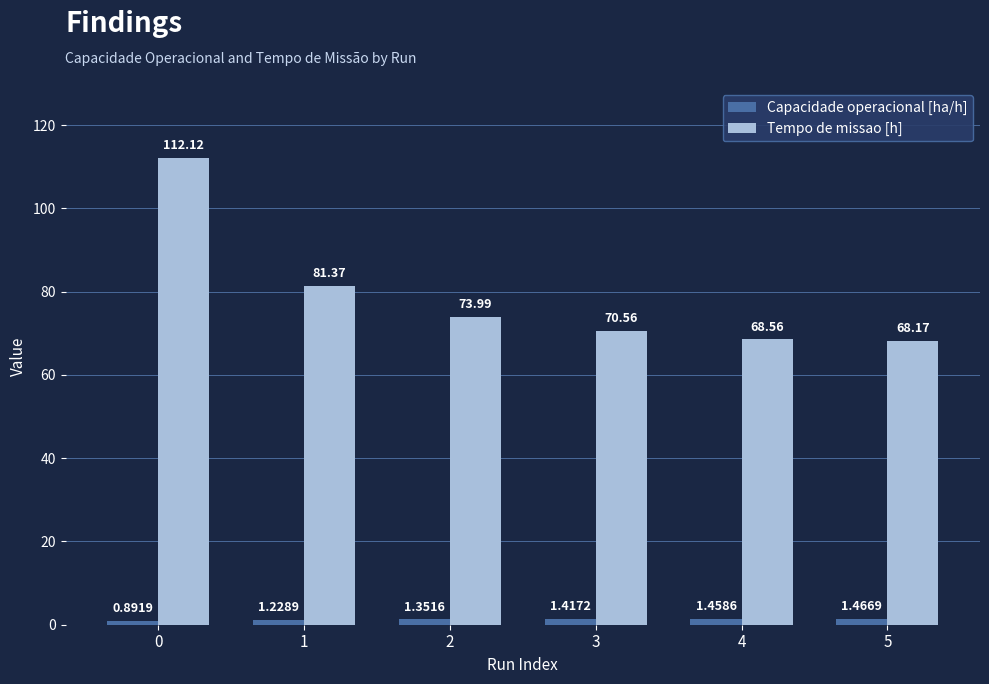

Which series has the largest range (max minus min)?

Tempo de missao [h]